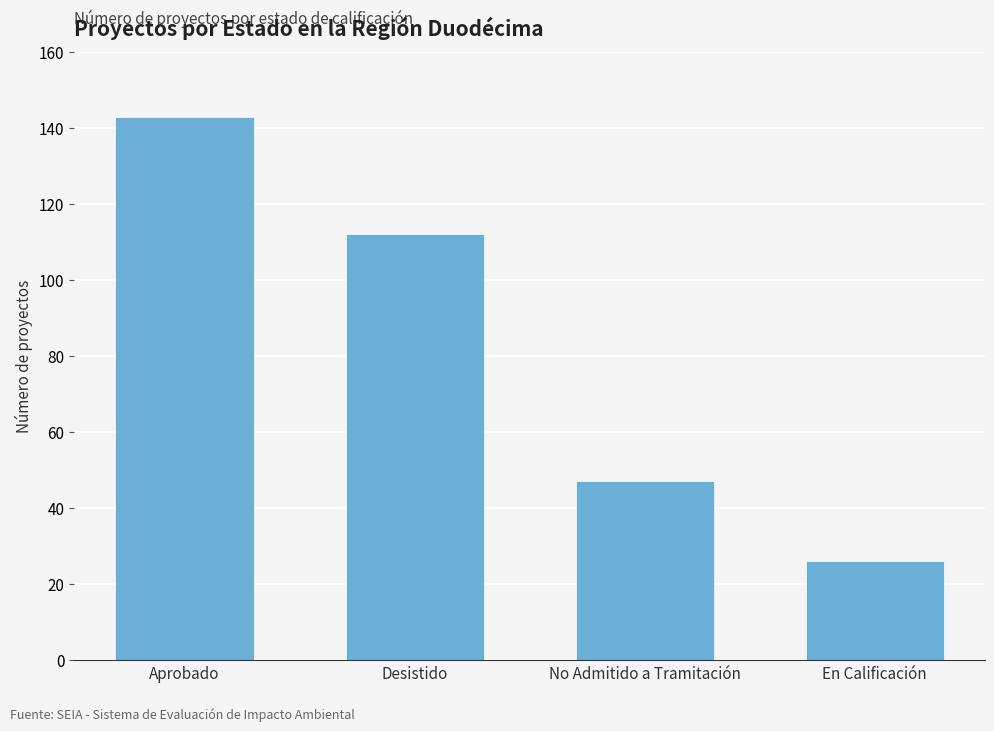

What is the greatest value displayed?

143